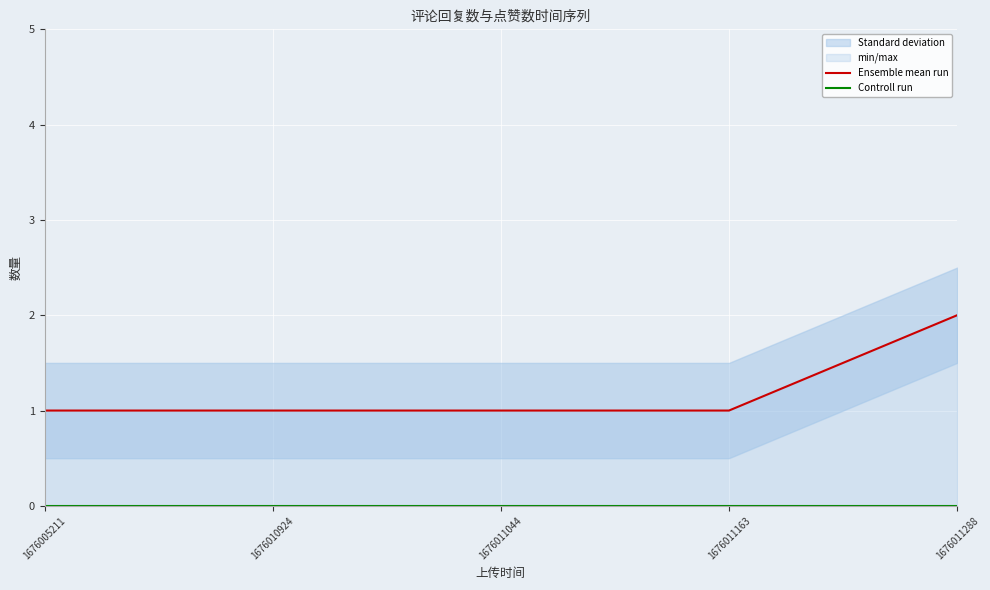

True or false: Ensemble mean run has a value of 0 at 1676011044.

False